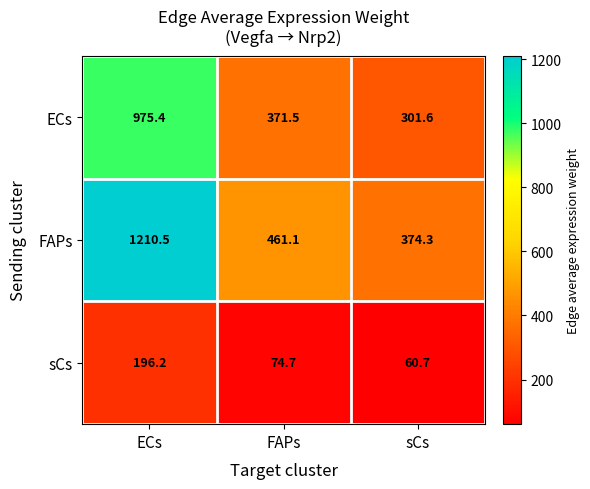

At which category is the sum across all series the highest?

ECs